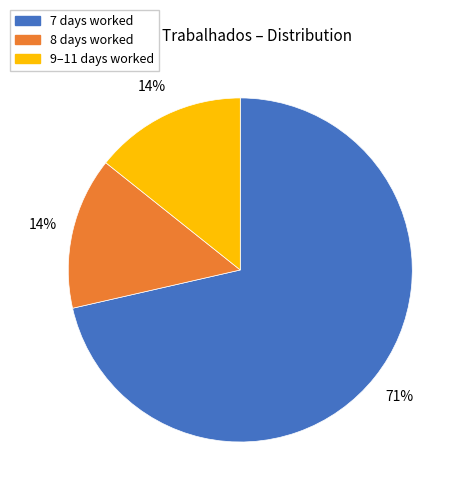

To the nearest percent, what is the average slice percentage?

33%